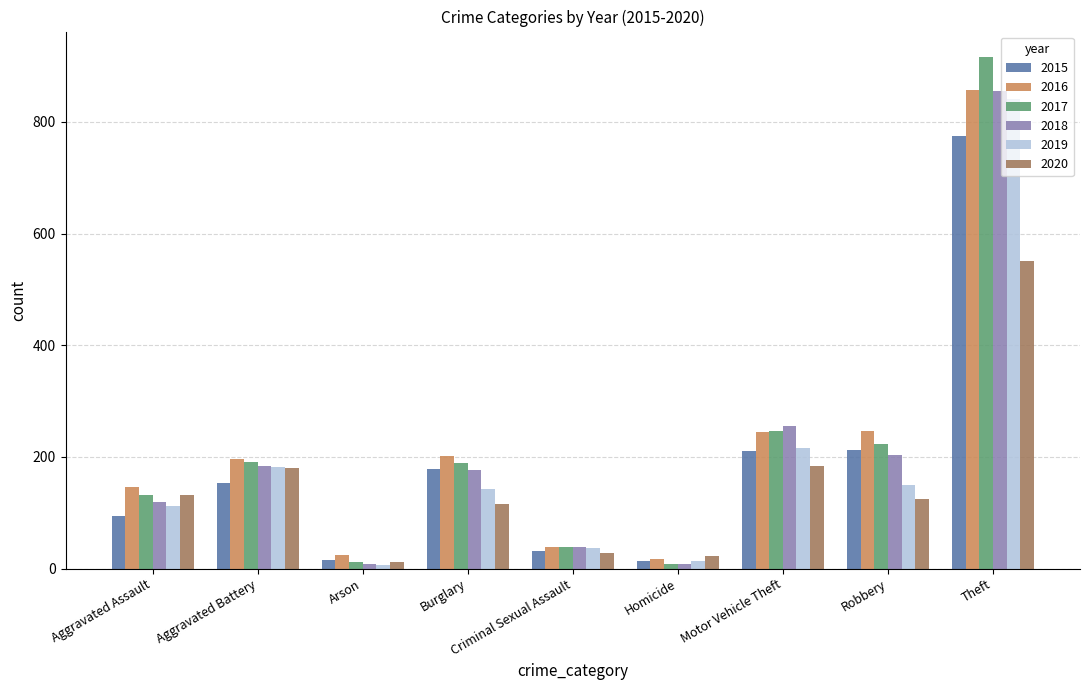

True or false: 2018 has a value of 119 at Aggravated Assault.

True